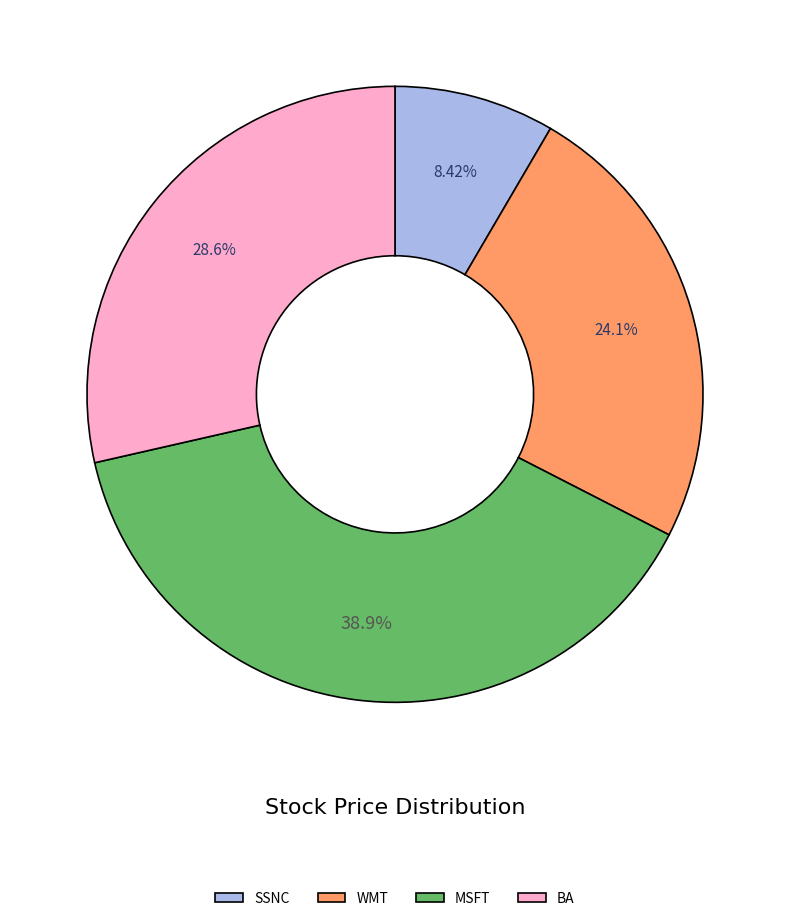

How many slices are in this pie chart?

4